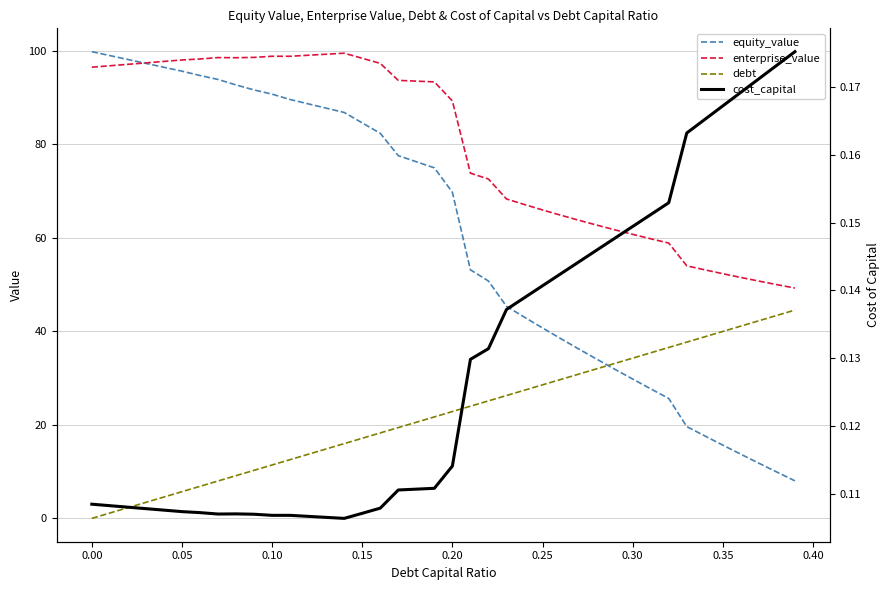

What position from the left is 0.20?

21